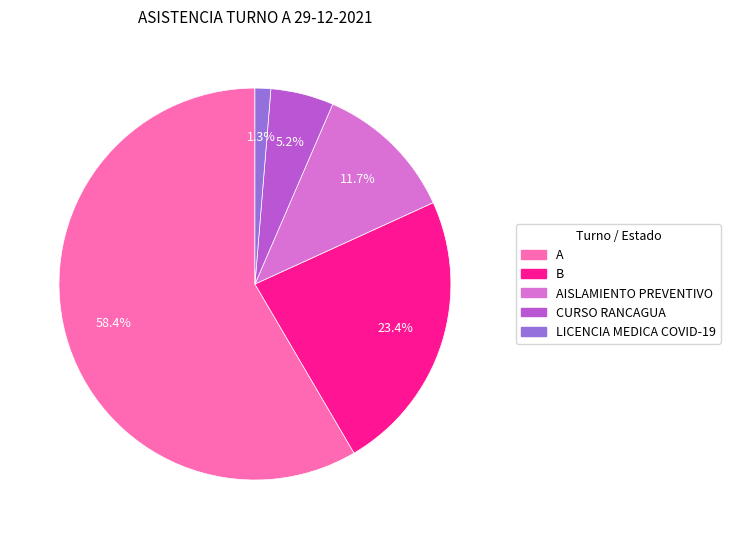

To the nearest percent, what is the average slice percentage?

20%